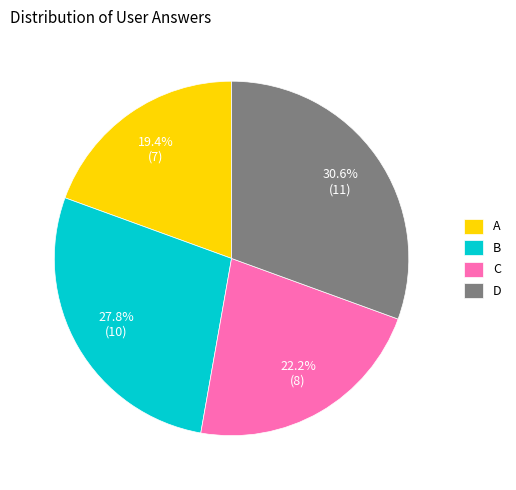

Combined, do C and A account for over 50%?

No